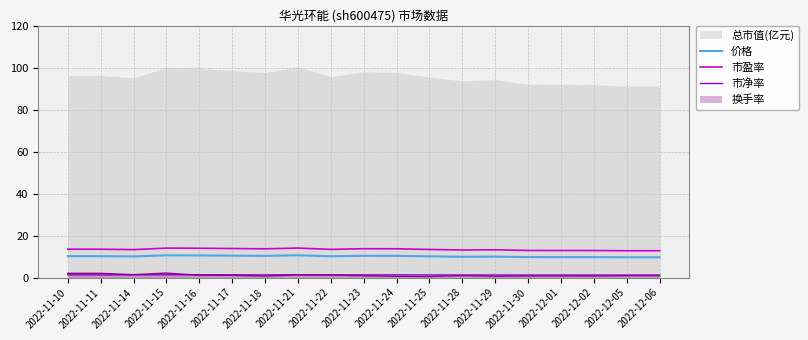

At which label is 价格 closest to 10?

2022-11-29